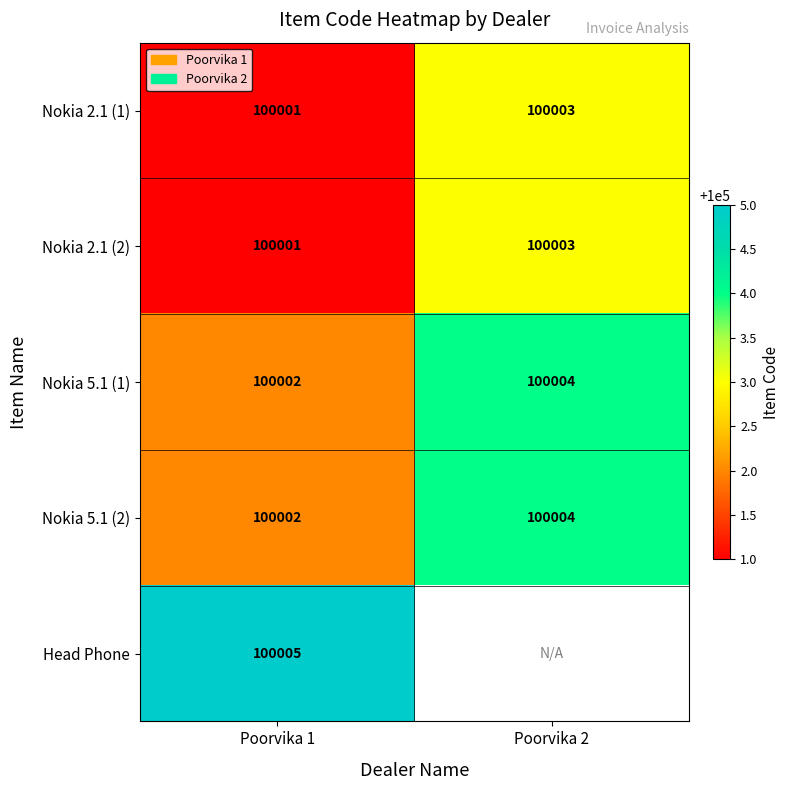

What is the spread (max minus min) of values at Poorvika 1?

4